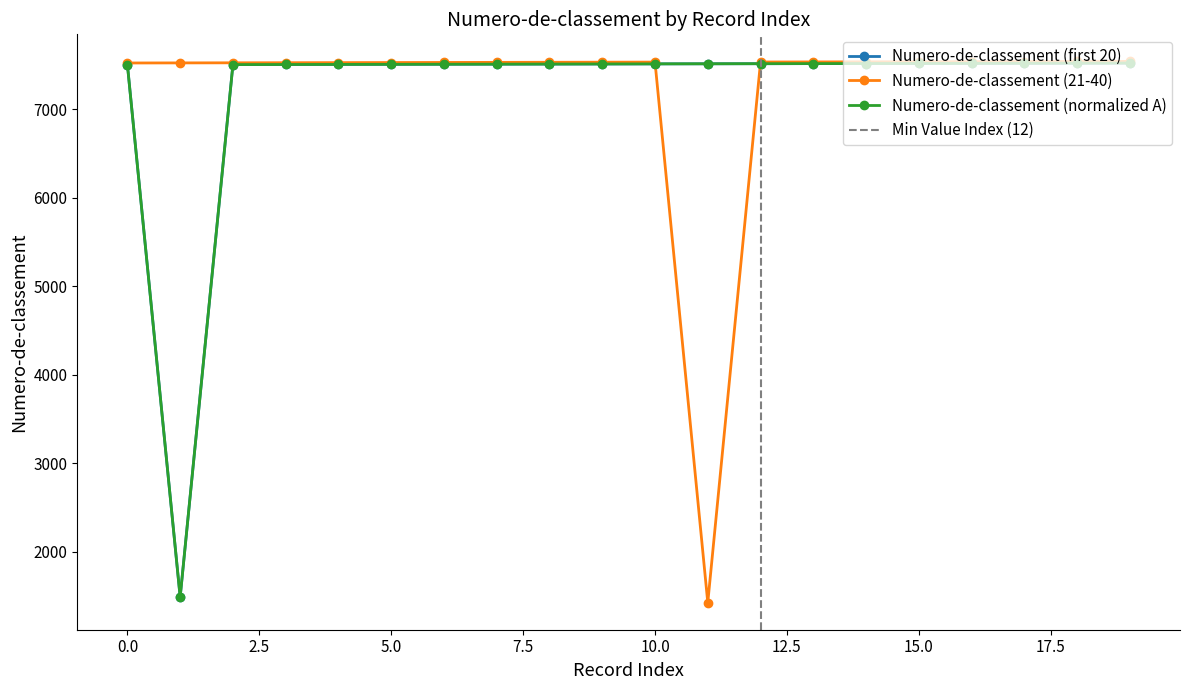

At how many categories does at least one series exceed 4470?

20